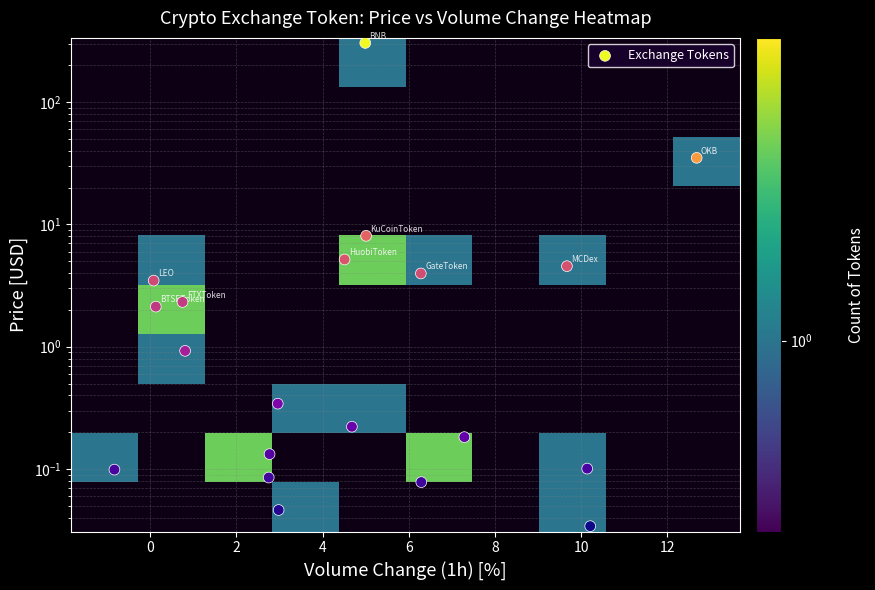

How many distinct data groups are displayed?

1